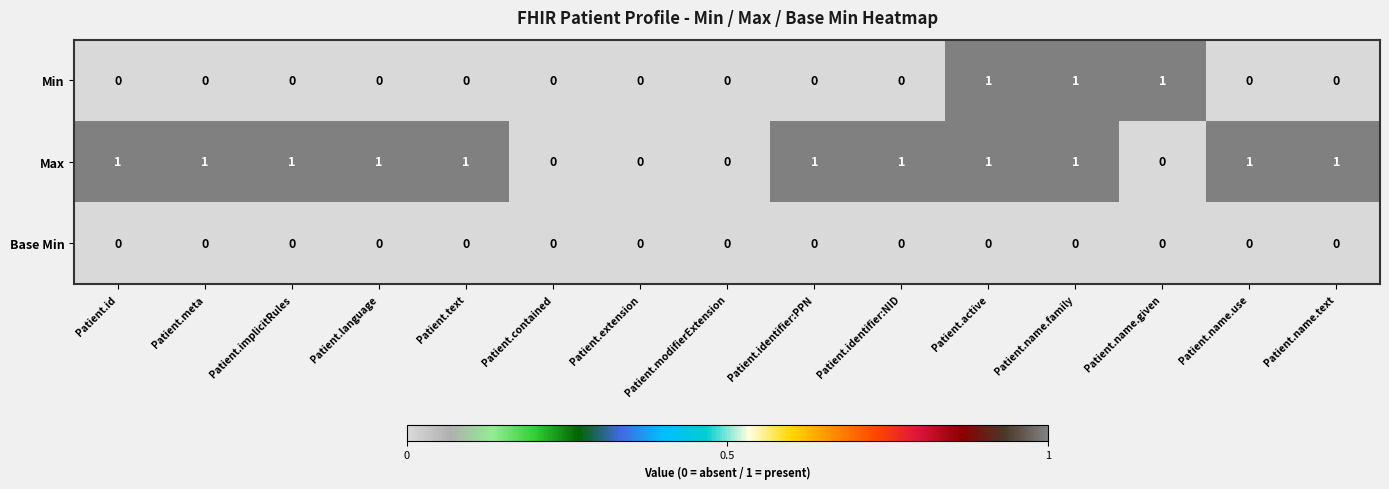

Rank the series by their average value, from highest to lowest.

Max, Min, Base Min